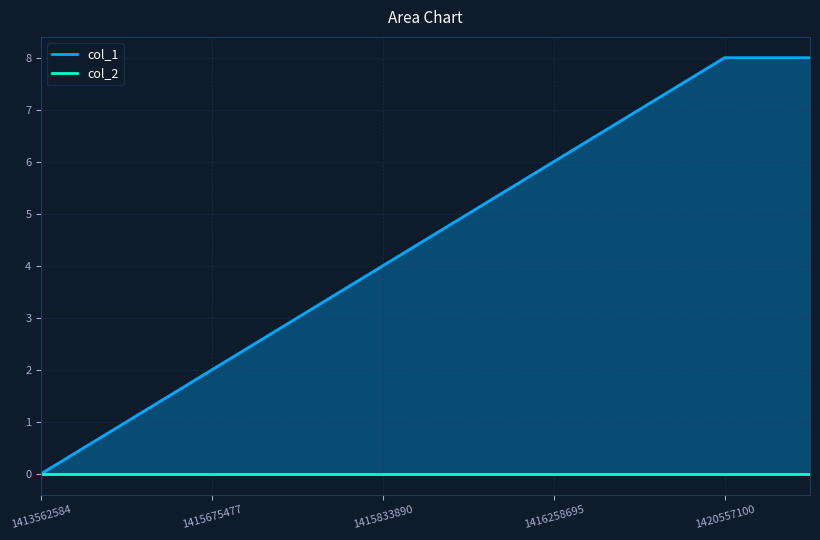

List the series in order of their peak value, highest first.

col_1, col_2